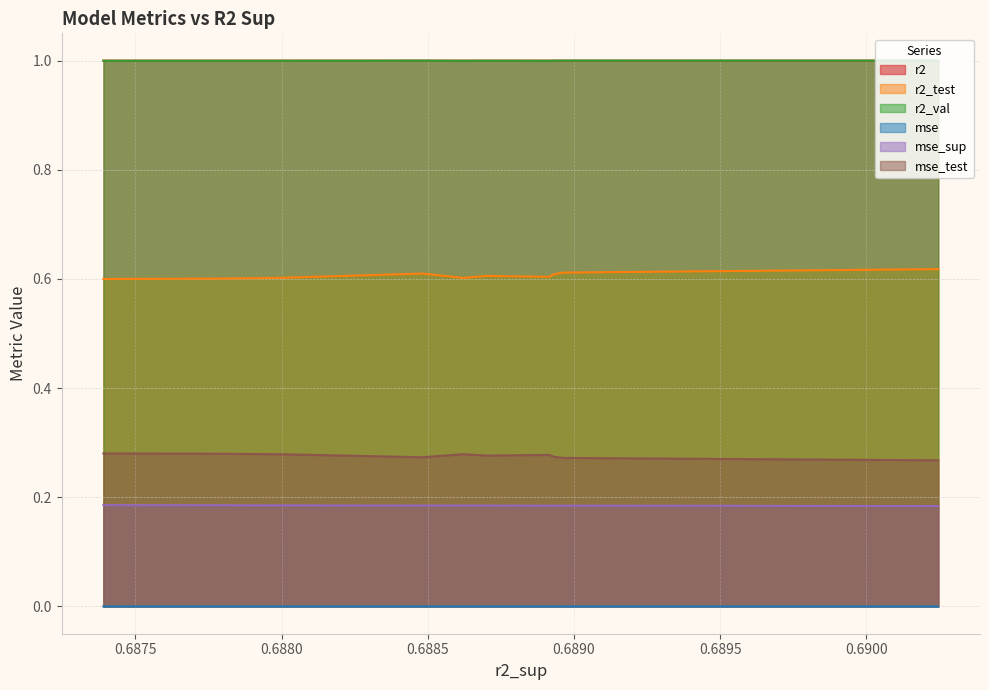

How many categories are shown in the chart?

10